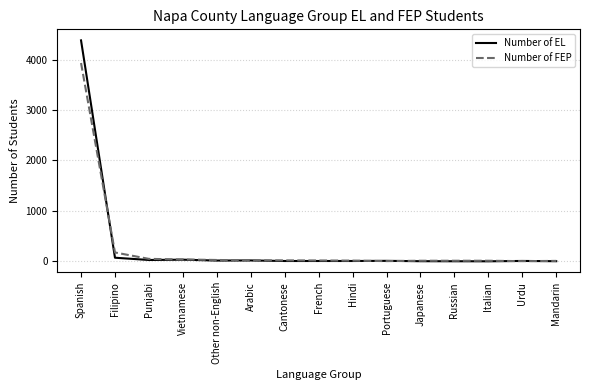

At which category is the sum across all series the highest?

Spanish